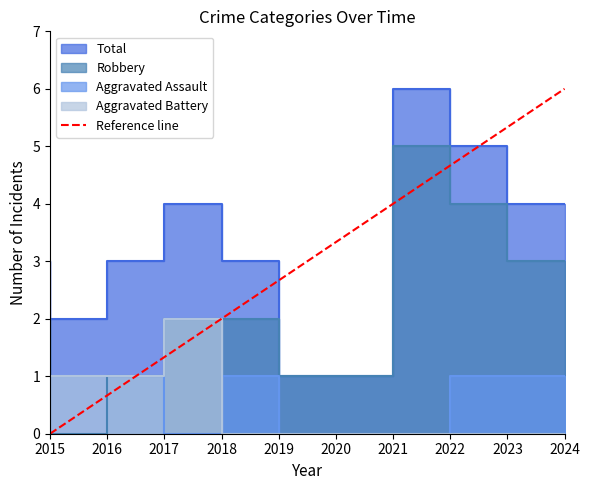

The value at 2024 is 10. True or false?

False